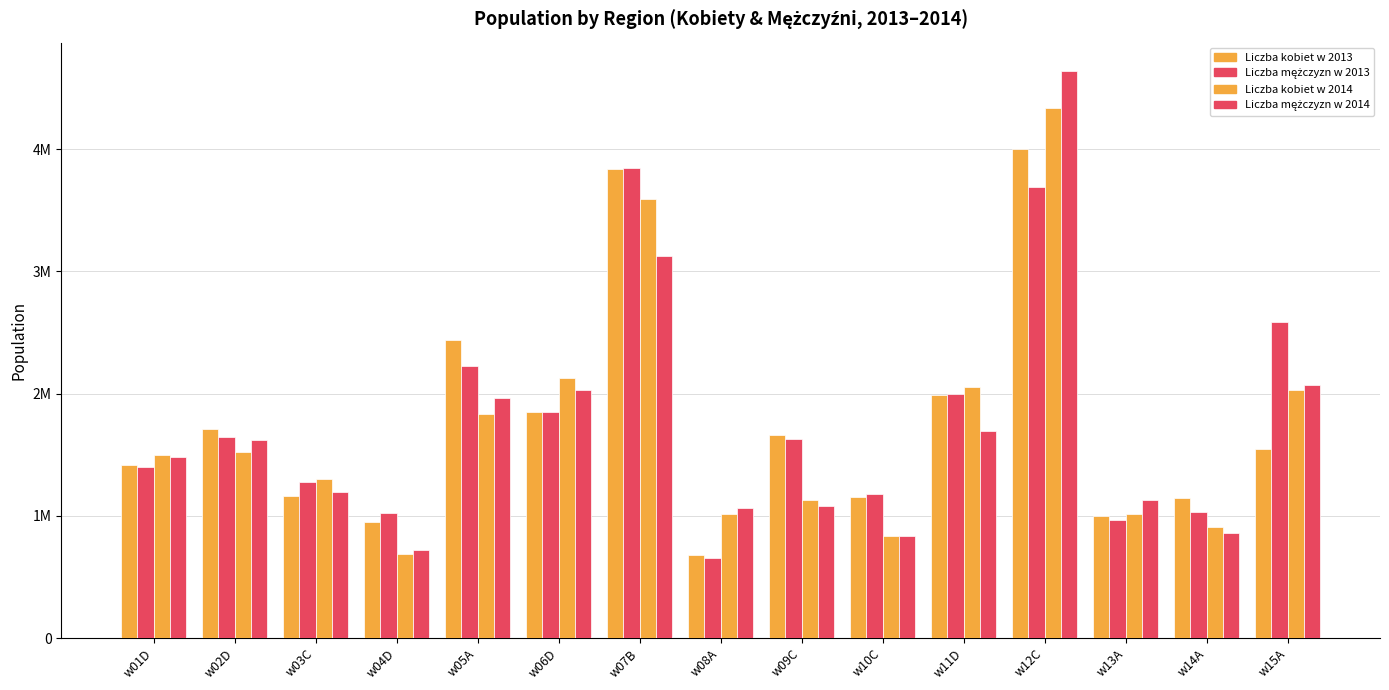

Which series has the widest spread of values?

Liczba mężczyzn w 2014